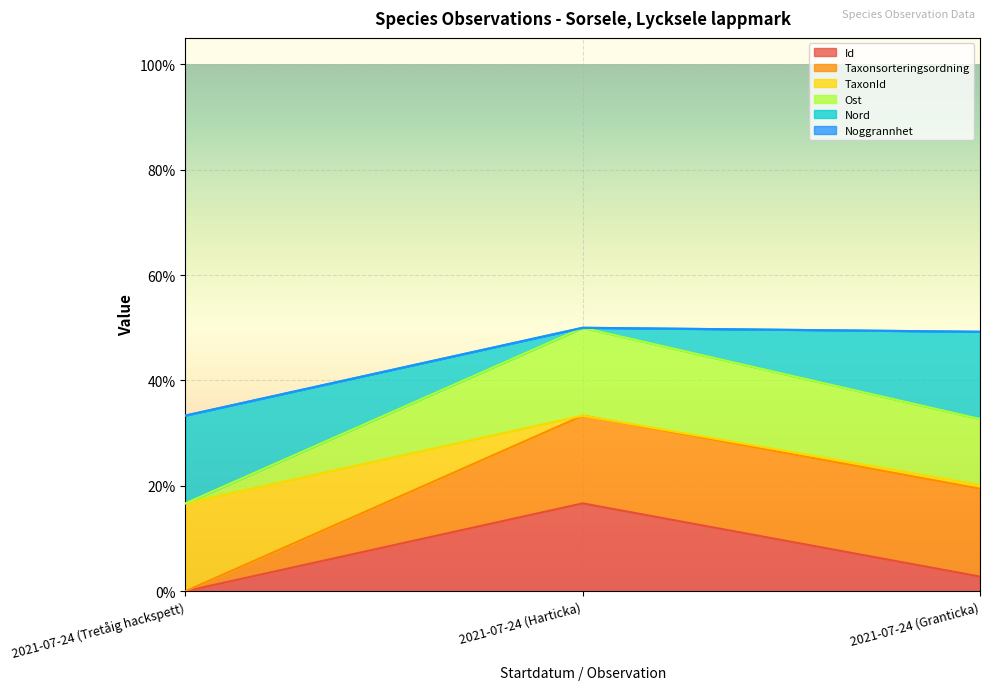

What position from the right is 2021-07-24 (Harticka)?

2